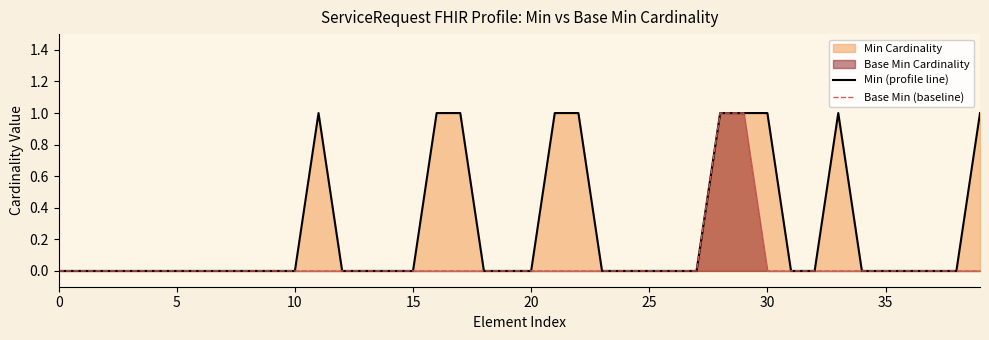

Where is the first local maximum for Min (profile line)?

11